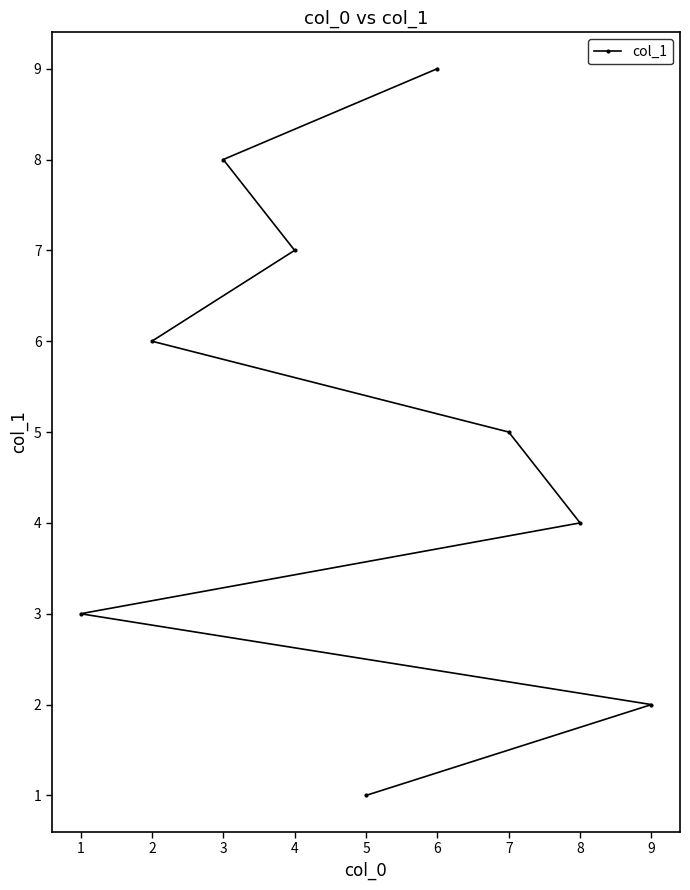

How many series are shown in this chart?

1